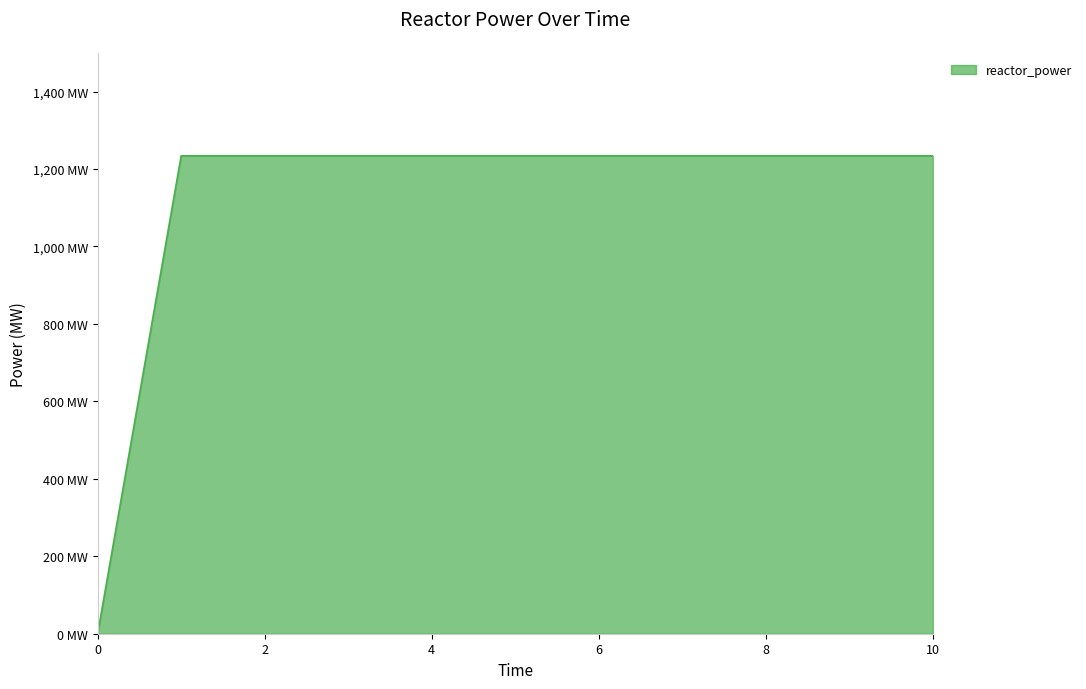

Does the chart have visible grid lines?

No